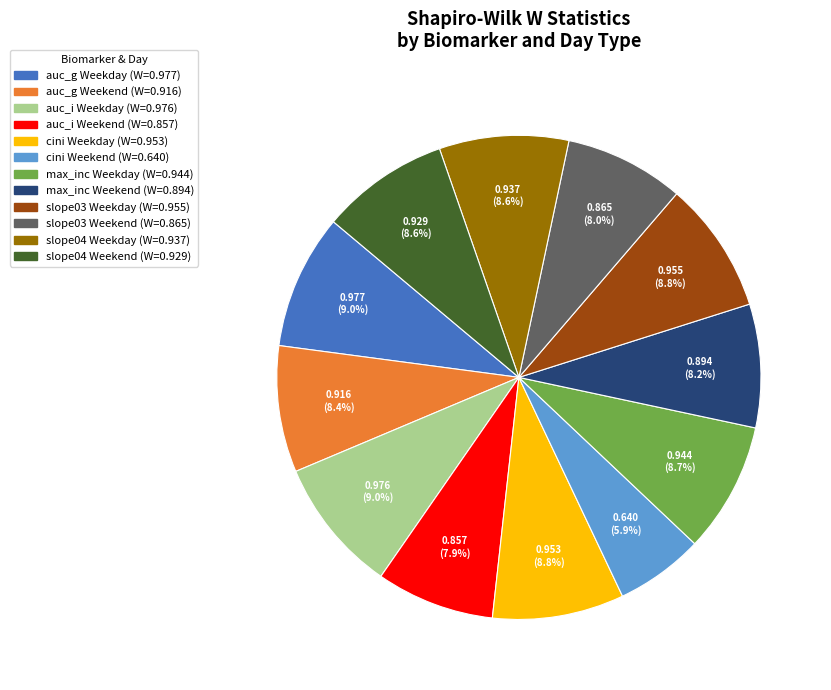

Between slope03 Weekend and auc_i Weekday, which is larger?

auc_i Weekday